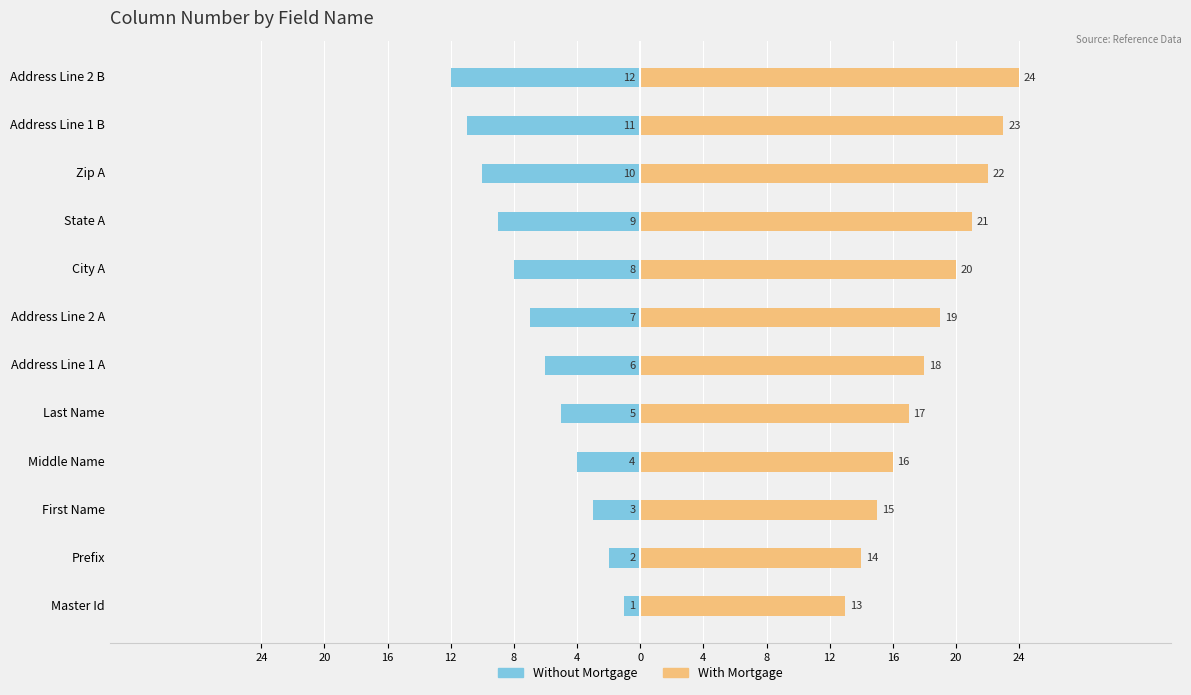

Does the chart contain any negative values?

Yes